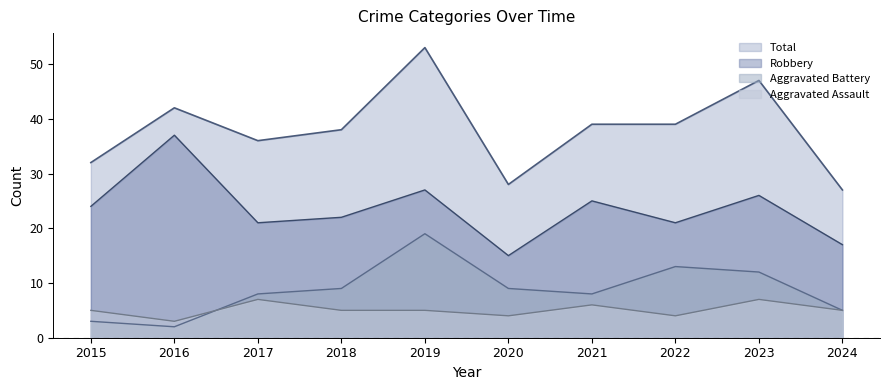

At which label does Total first exceed 39?

2016